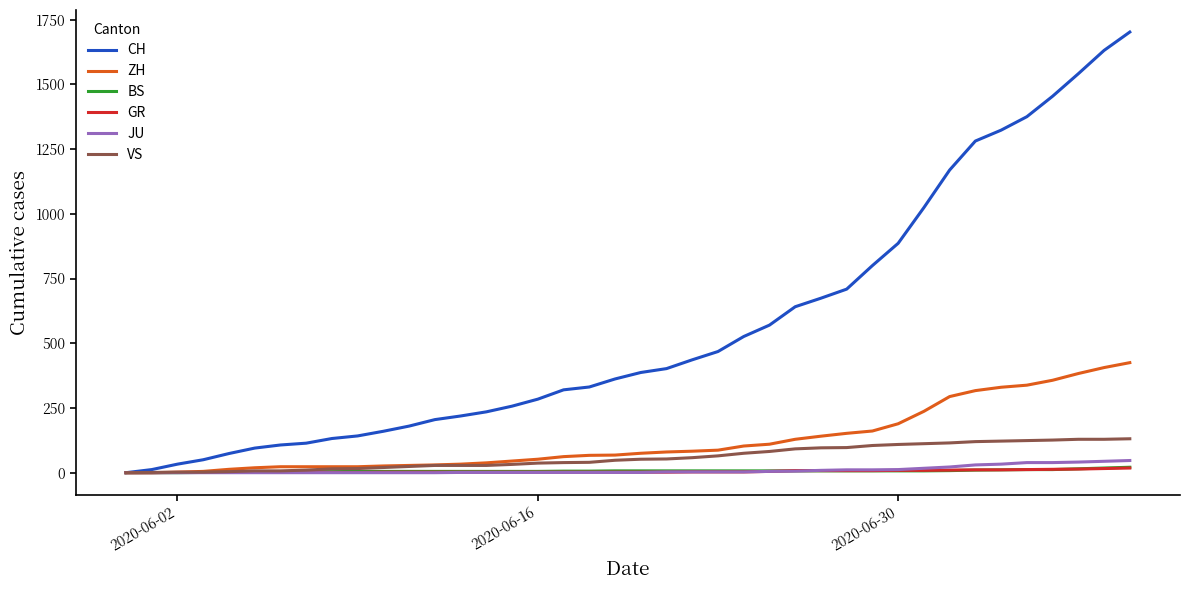

Which series has the largest total across all categories?

CH